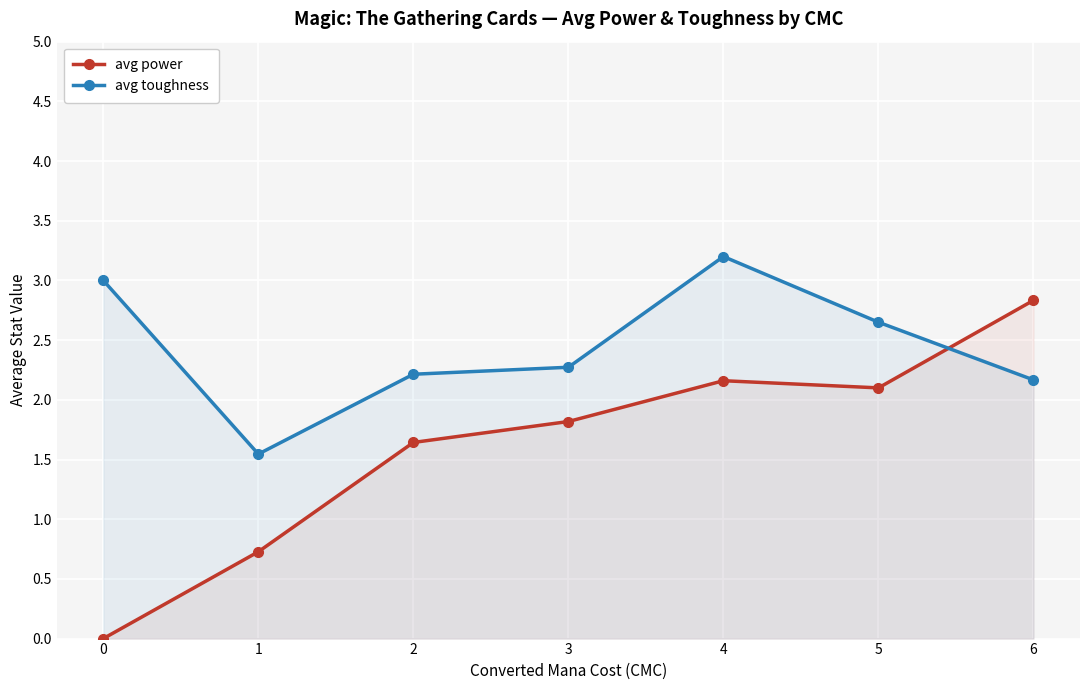

What is the sum of all avg power values?

11.3